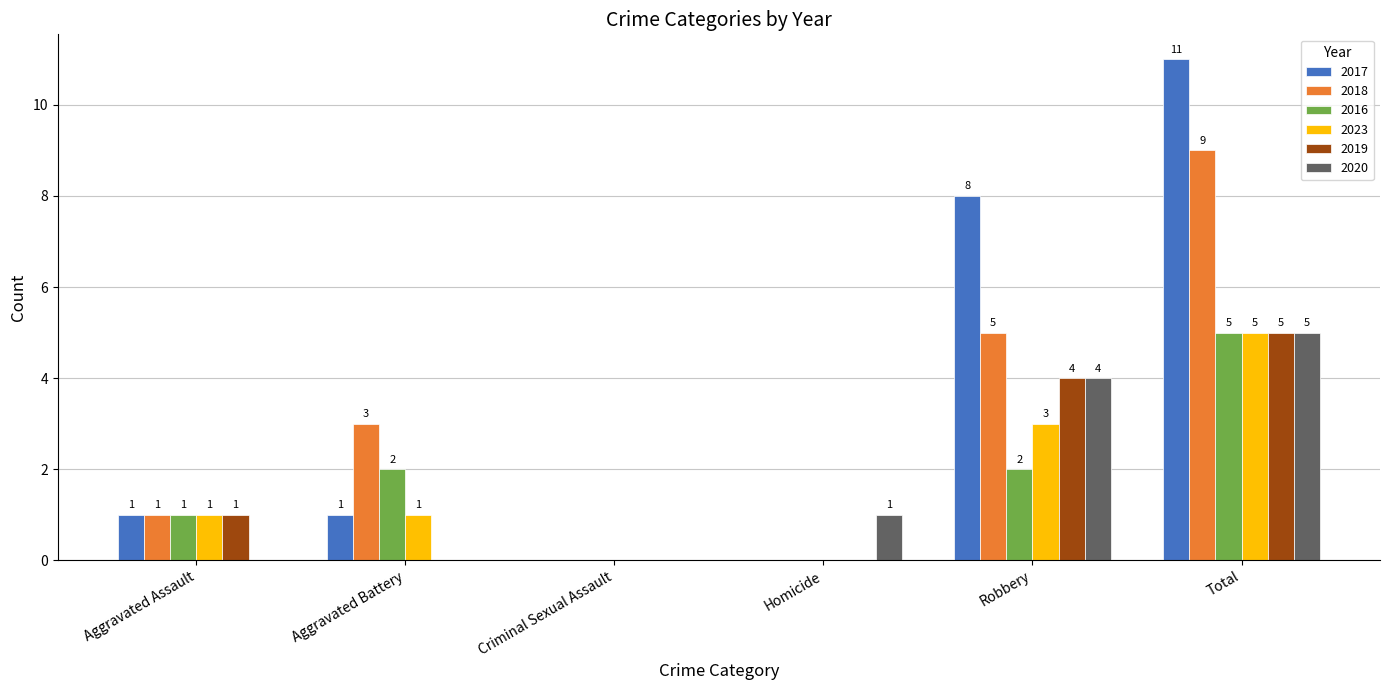

What is the maximum value for 2019?

5